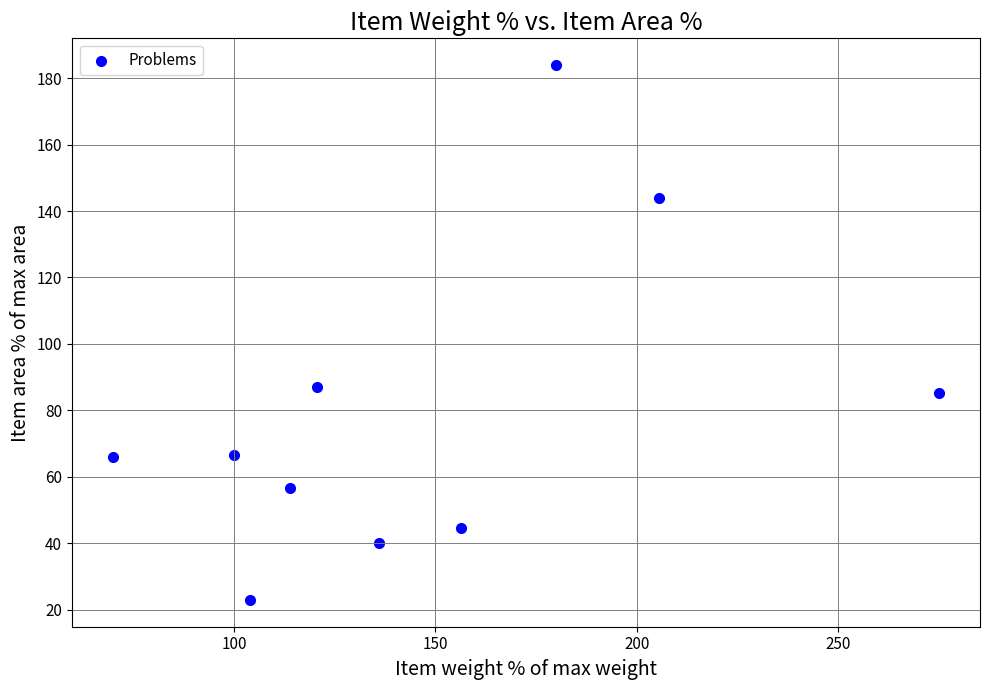

What Y value in the scatter plot is closest to 103?

87.1